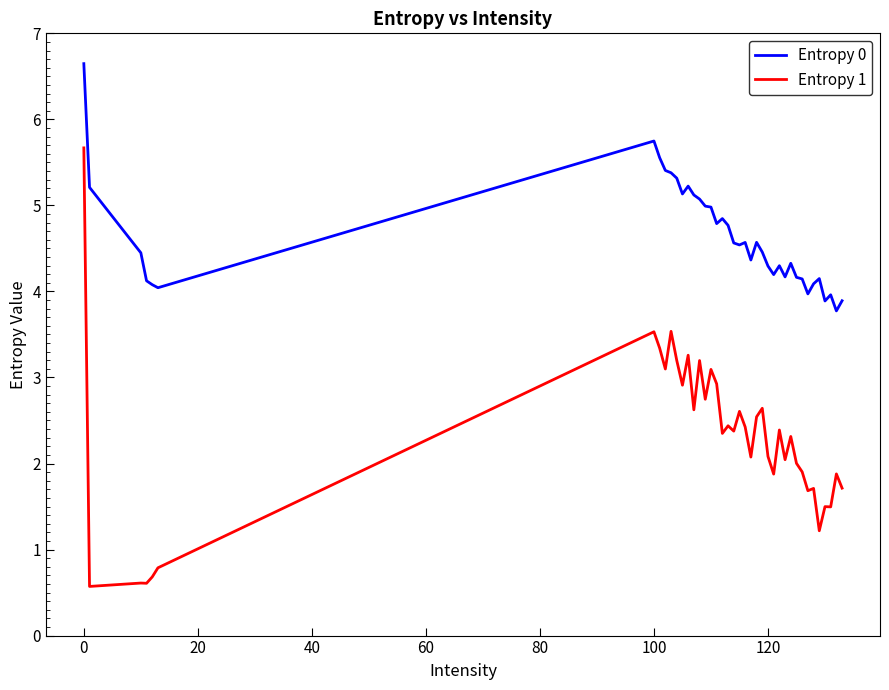

What are all the series names shown in the legend?

Entropy 0, Entropy 1